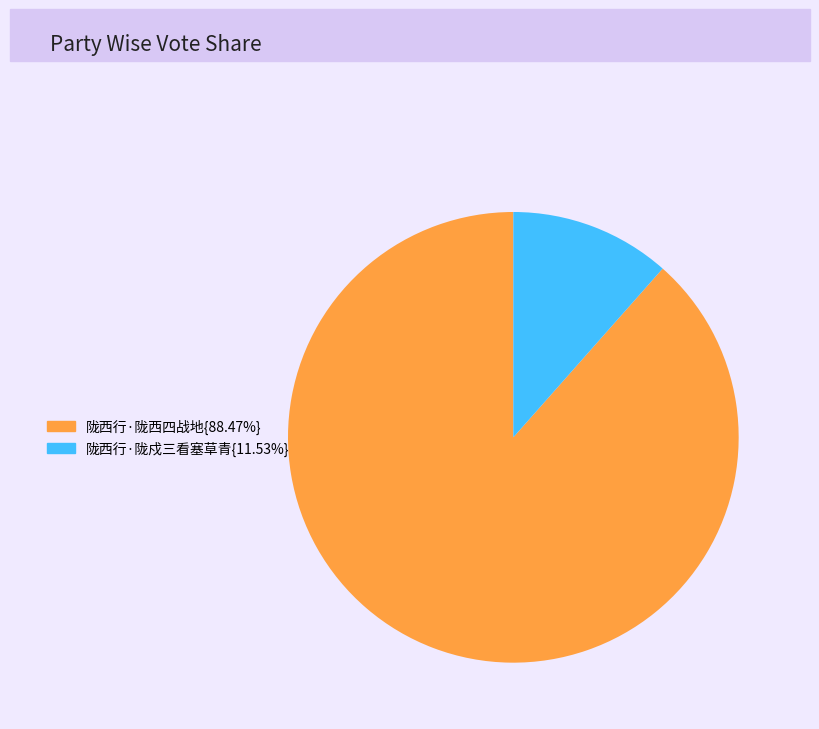

Is there a majority slice in this chart?

Yes